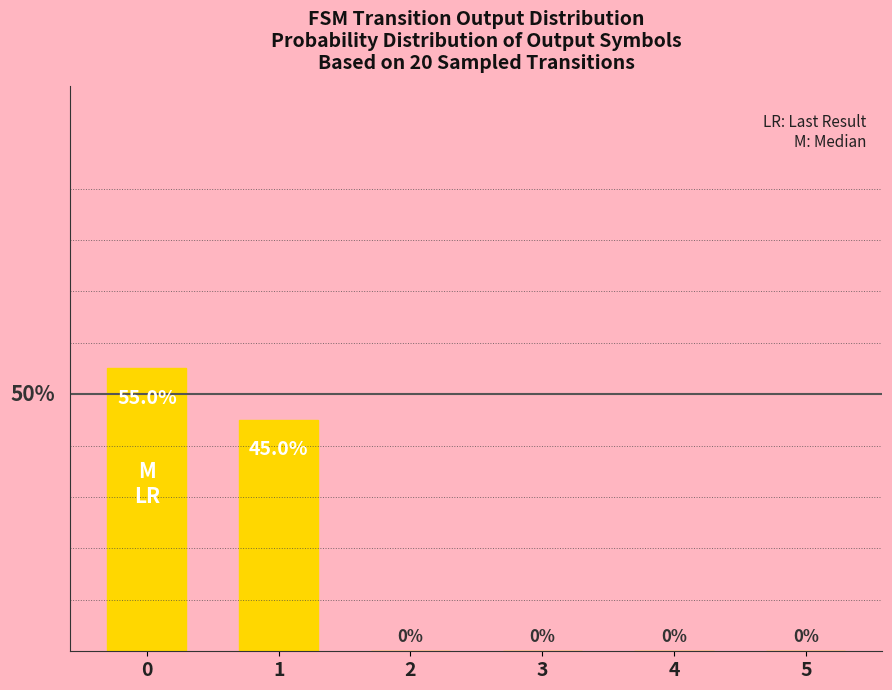

The value at 4 is 0. True or false?

True